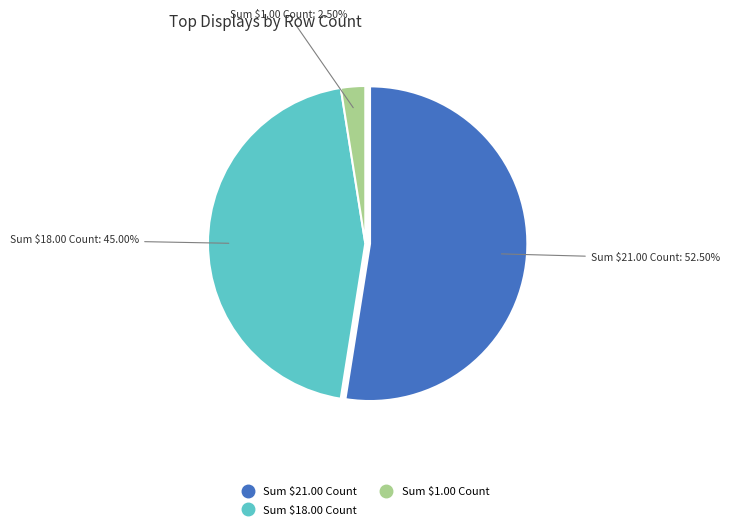

Is there any slice that represents more than half of the pie?

Yes